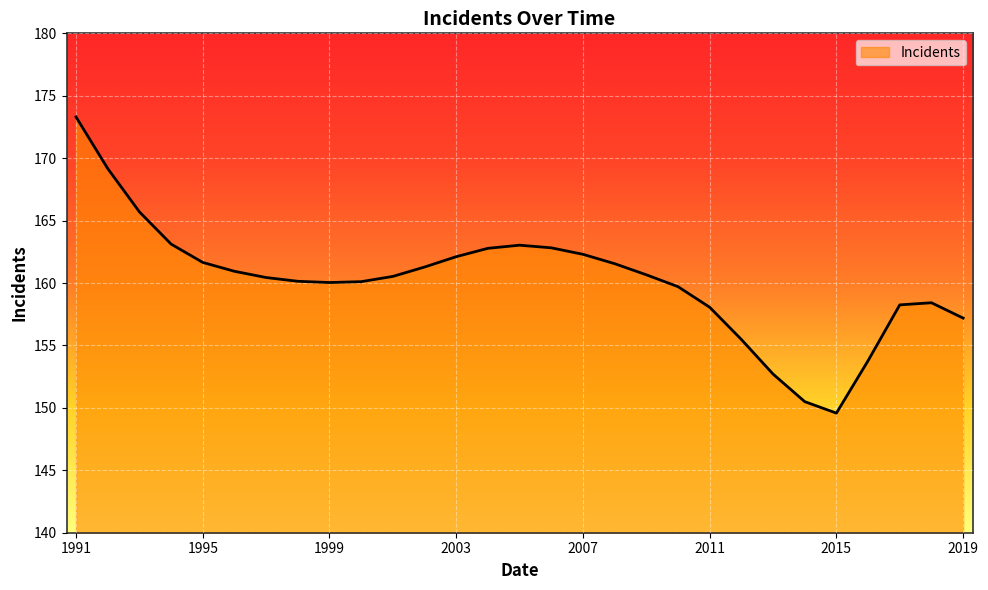

How many lines are shown in the chart?

1